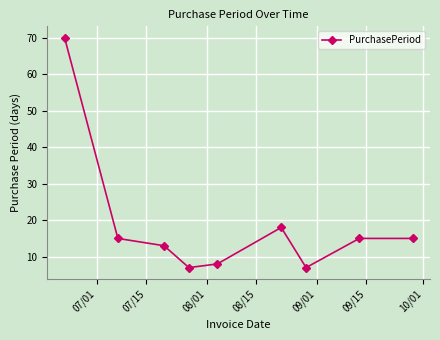

What is the value of the 2nd point from the left?

15